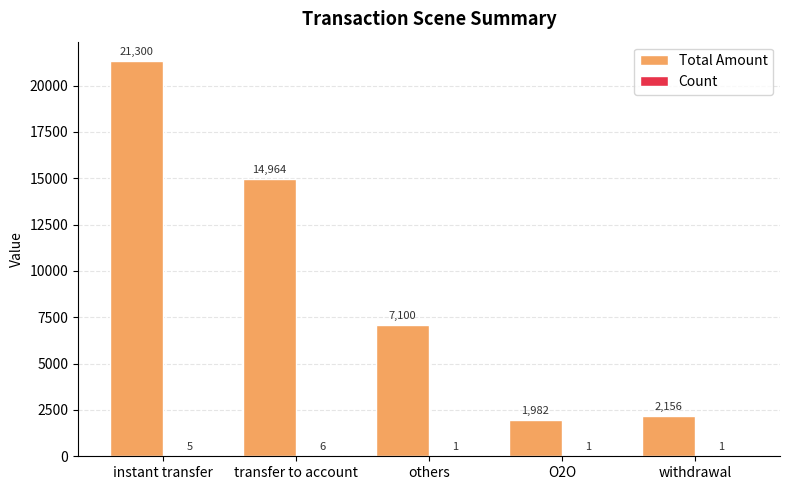

Which series has the largest total across all categories?

Total Amount